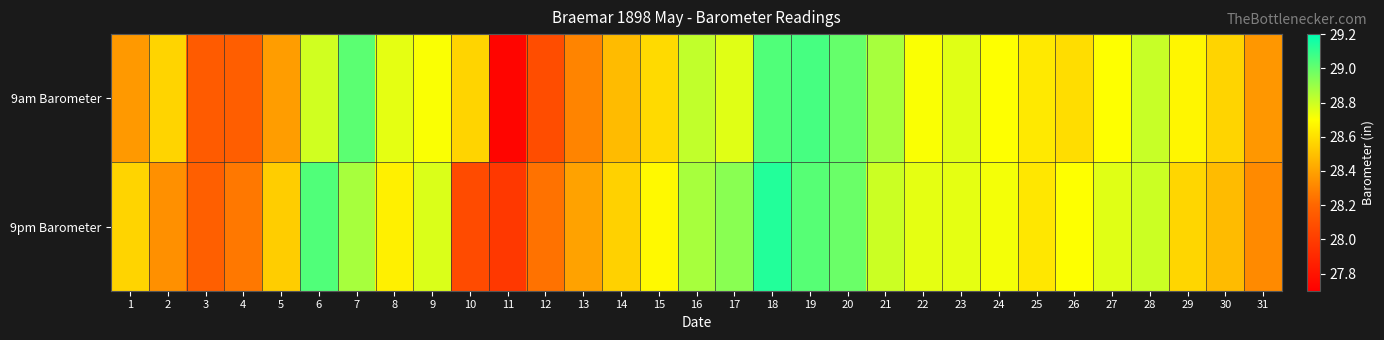

What is the total value across all series at 31?

56.7